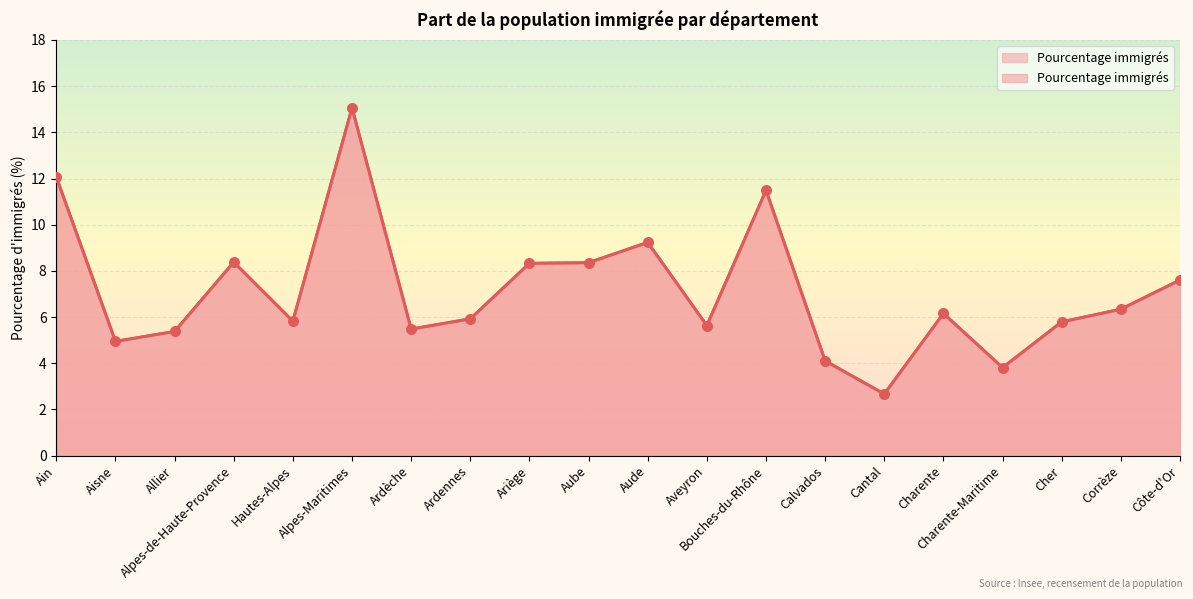

Between Ain and Hautes-Alpes, which is larger?

Ain